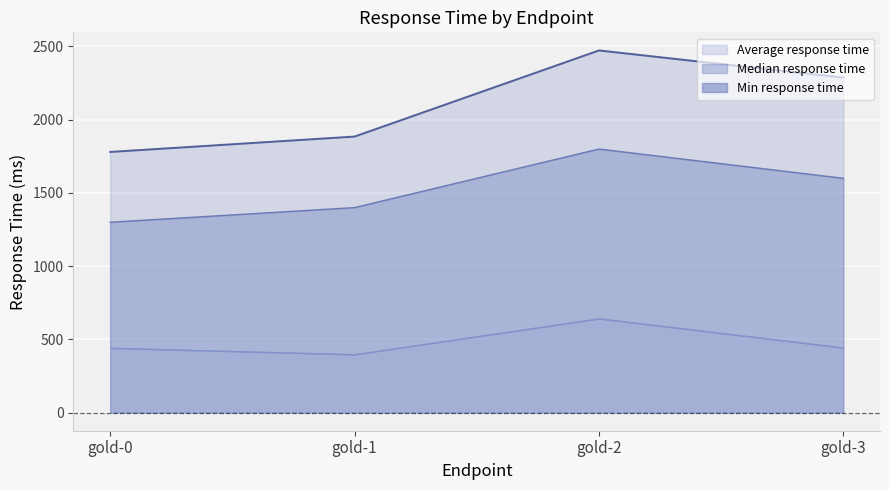

In Average response time, how many points are higher than both neighbors (excluding endpoints)?

1